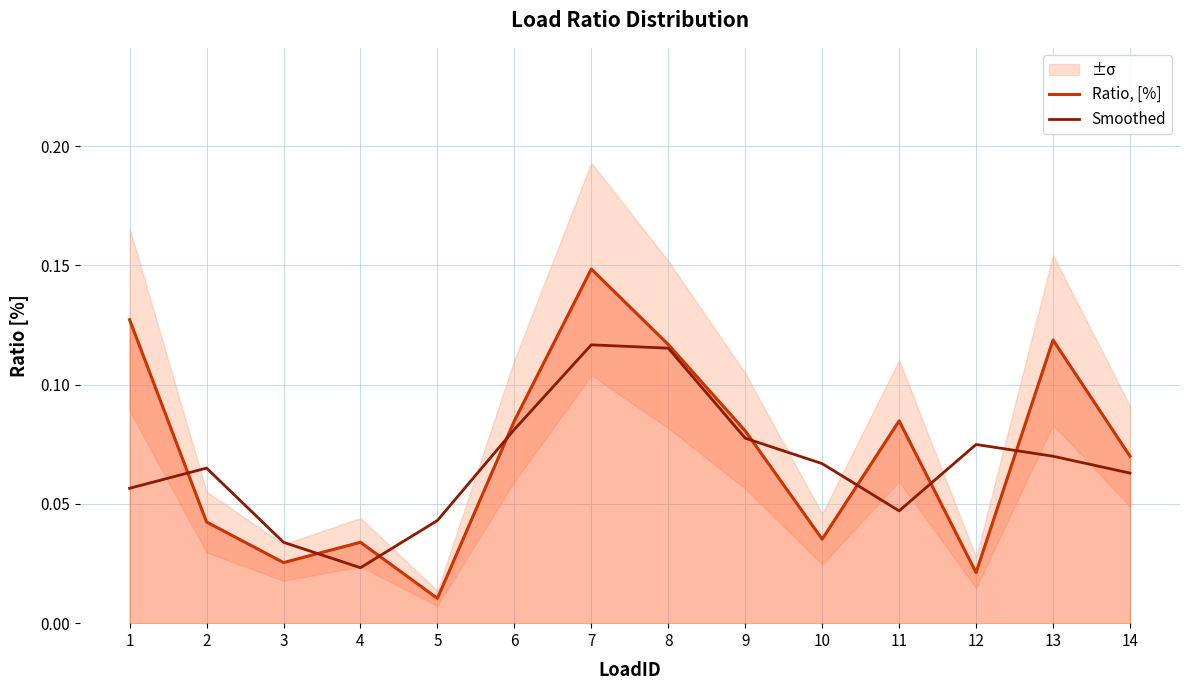

Rank the series by their average value, from lowest to highest.

Smoothed, Ratio, [%]